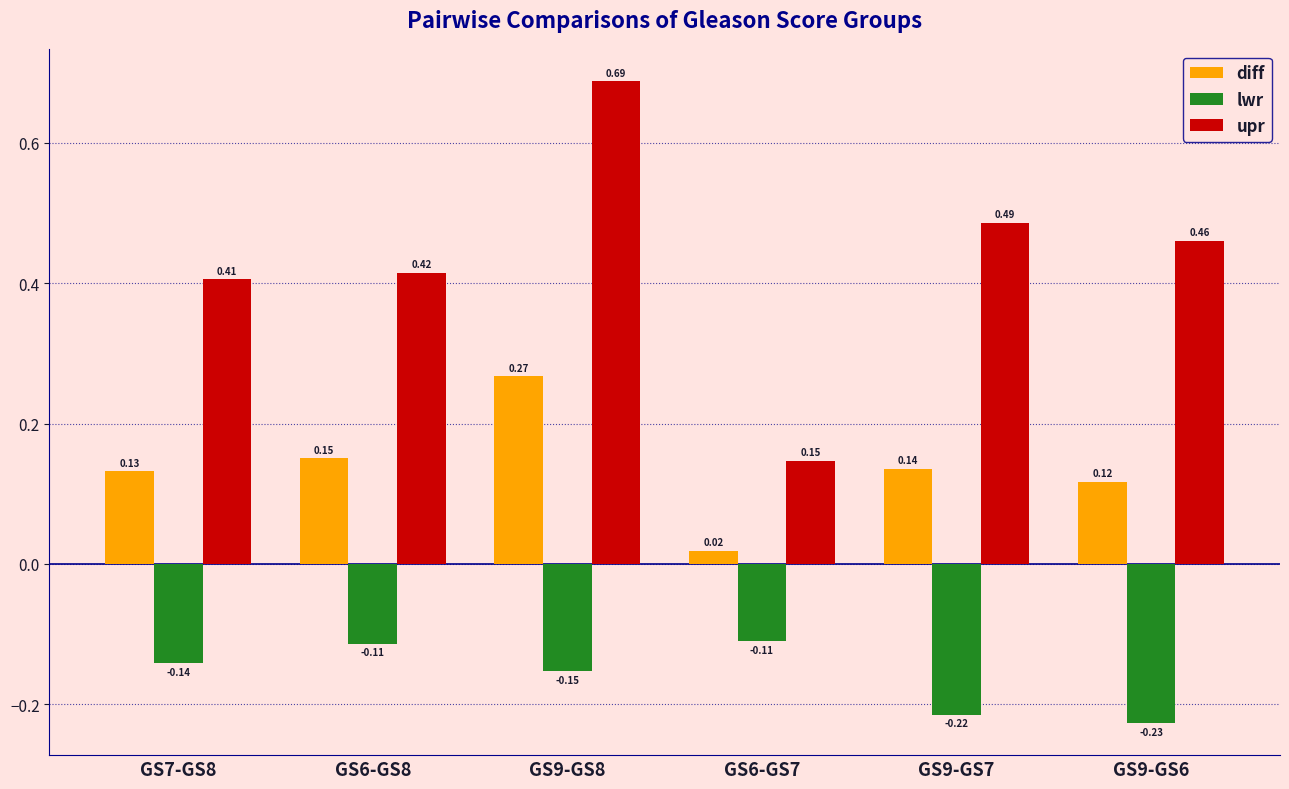

How many categories are shown in the chart?

6